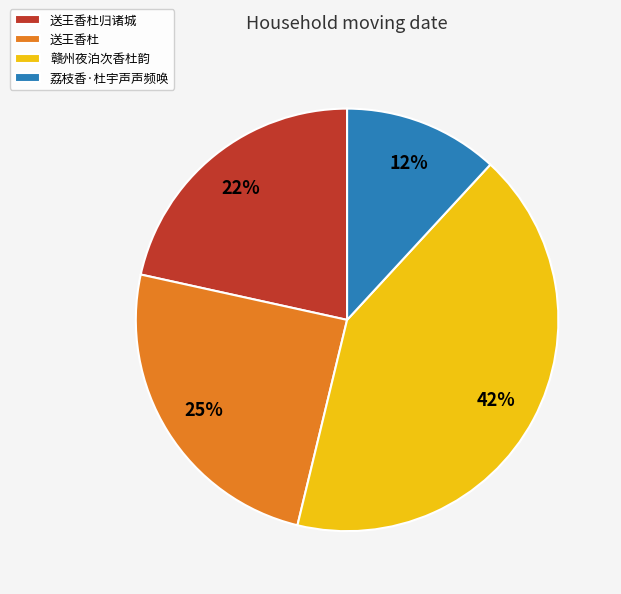

Rank the categories by value from highest to lowest.

赣州夜泊次香杜韵, 送王香杜, 送王香杜归诸城, 荔枝香·杜宇声声频唤